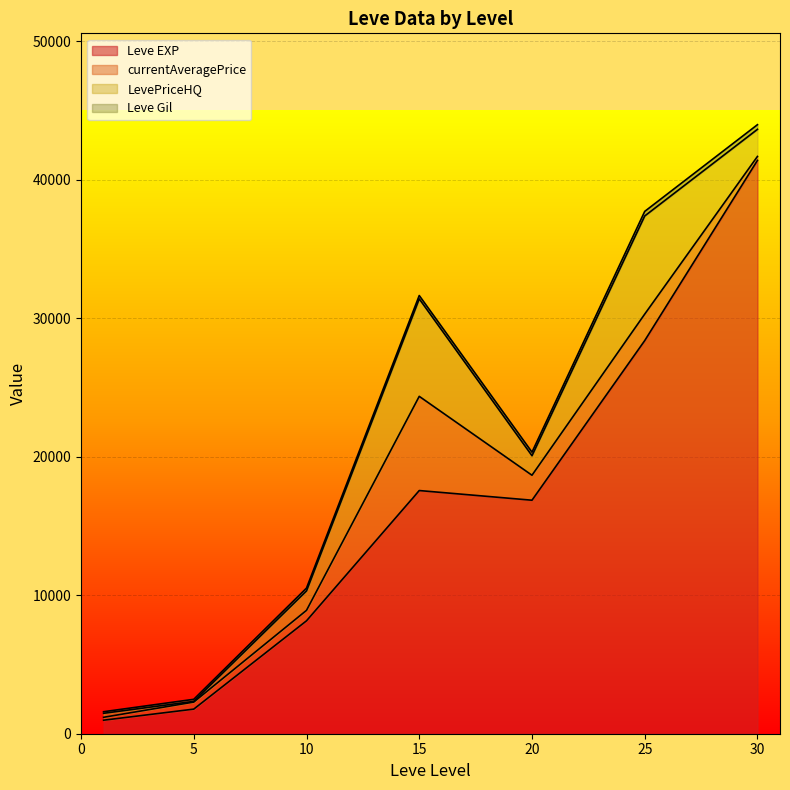

How many lines are shown in the chart?

4